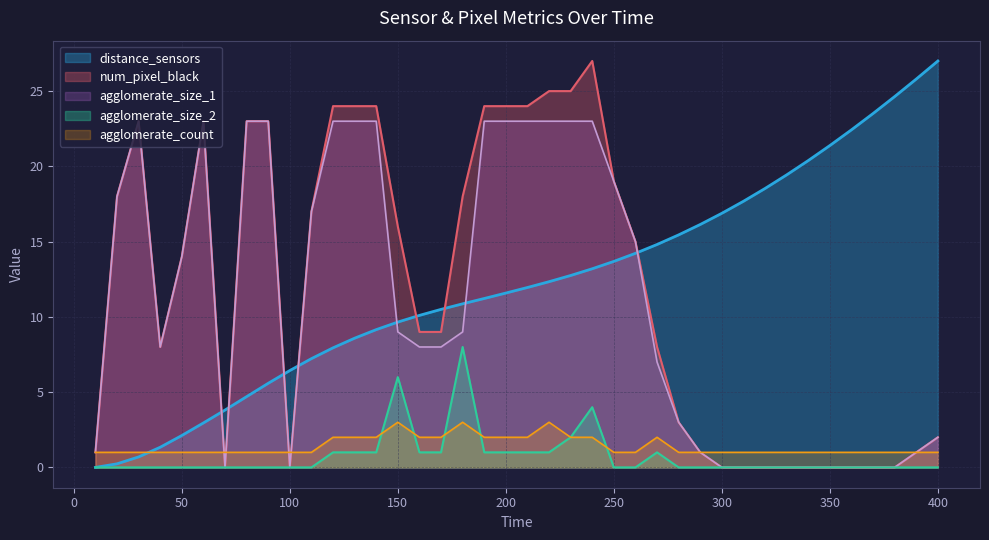

Rank the series at 210 from highest to lowest value.

num_pixel_black, agglomerate_size_1, distance_sensors, agglomerate_count, agglomerate_size_2